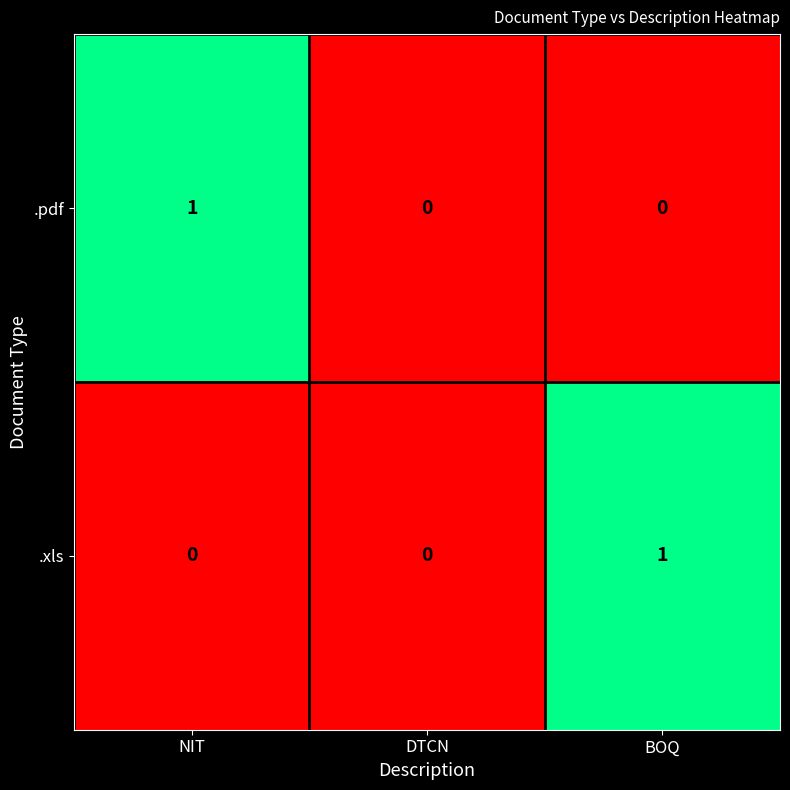

Is the value of .pdf at NIT greater than the value of .xls at DTCN?

Yes